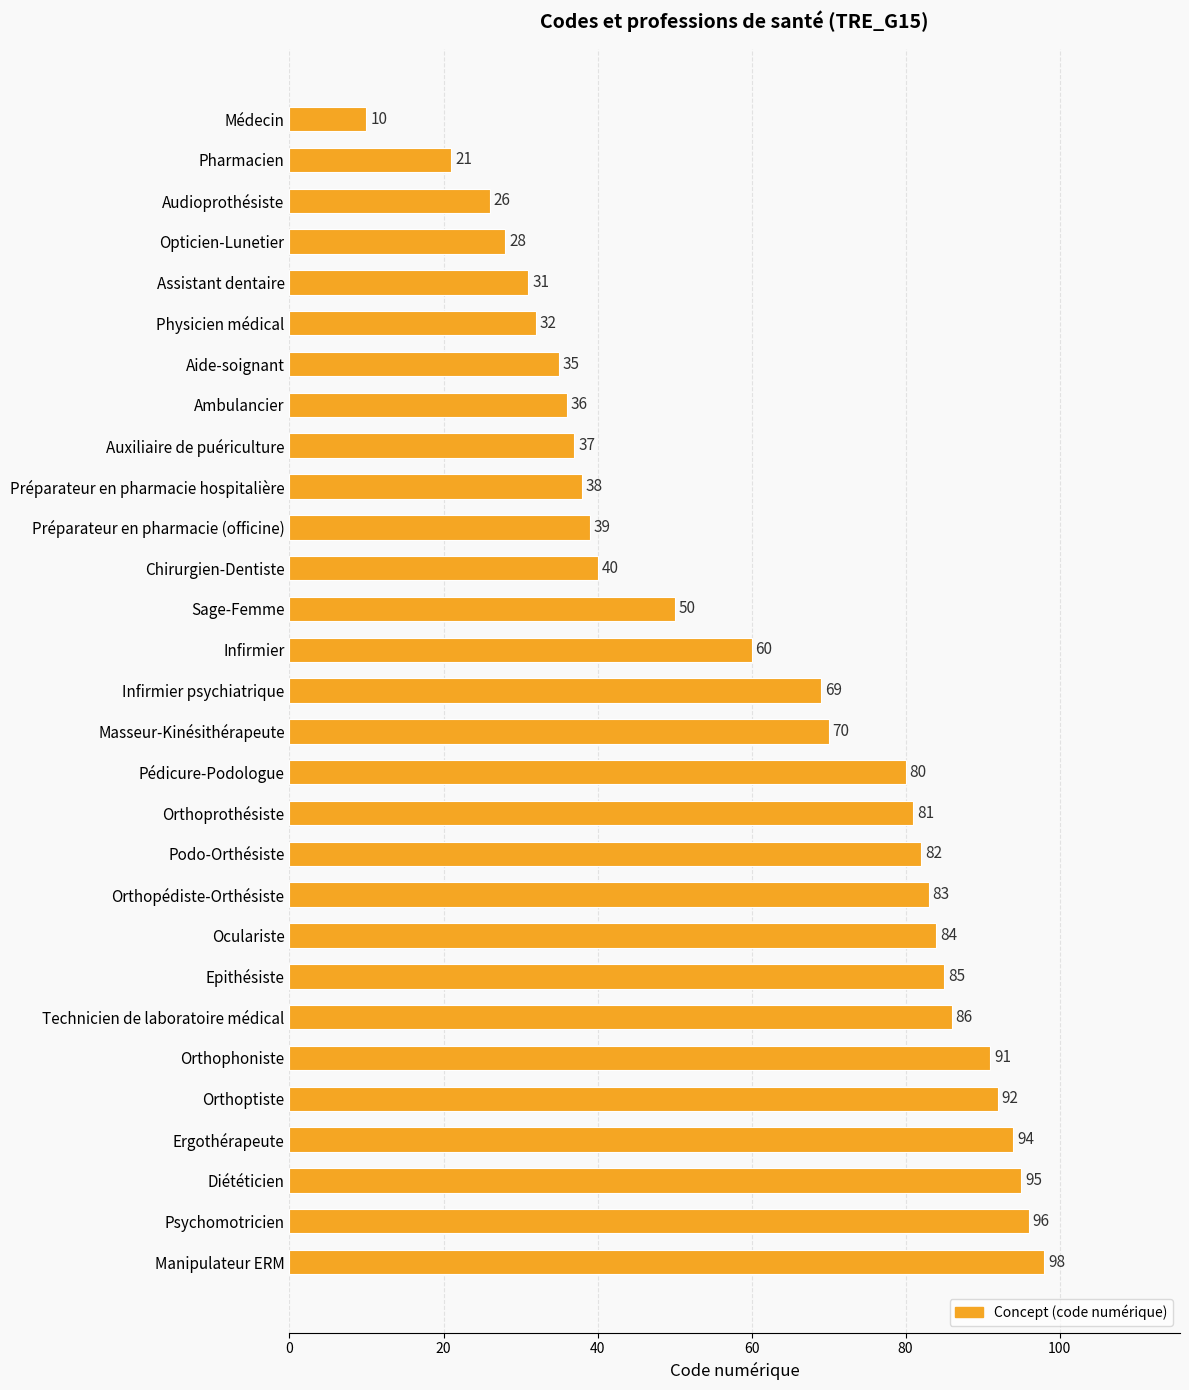

At which label is the value closest to 54?

Sage-Femme